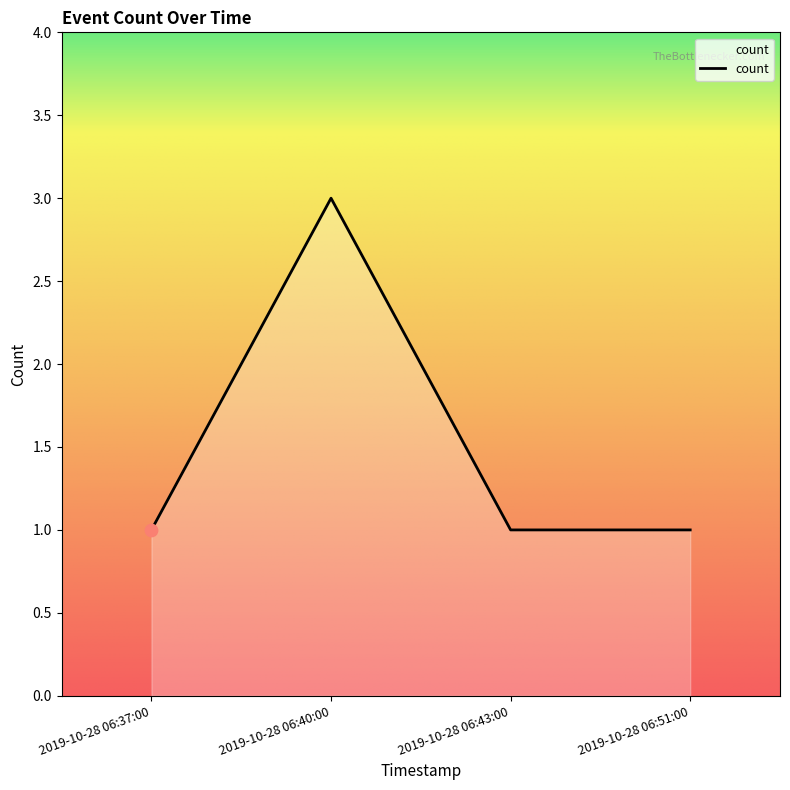

What is the ratio of the value at 2019-10-28 06:40:00 to the value at 2019-10-28 06:51:00?

3.0